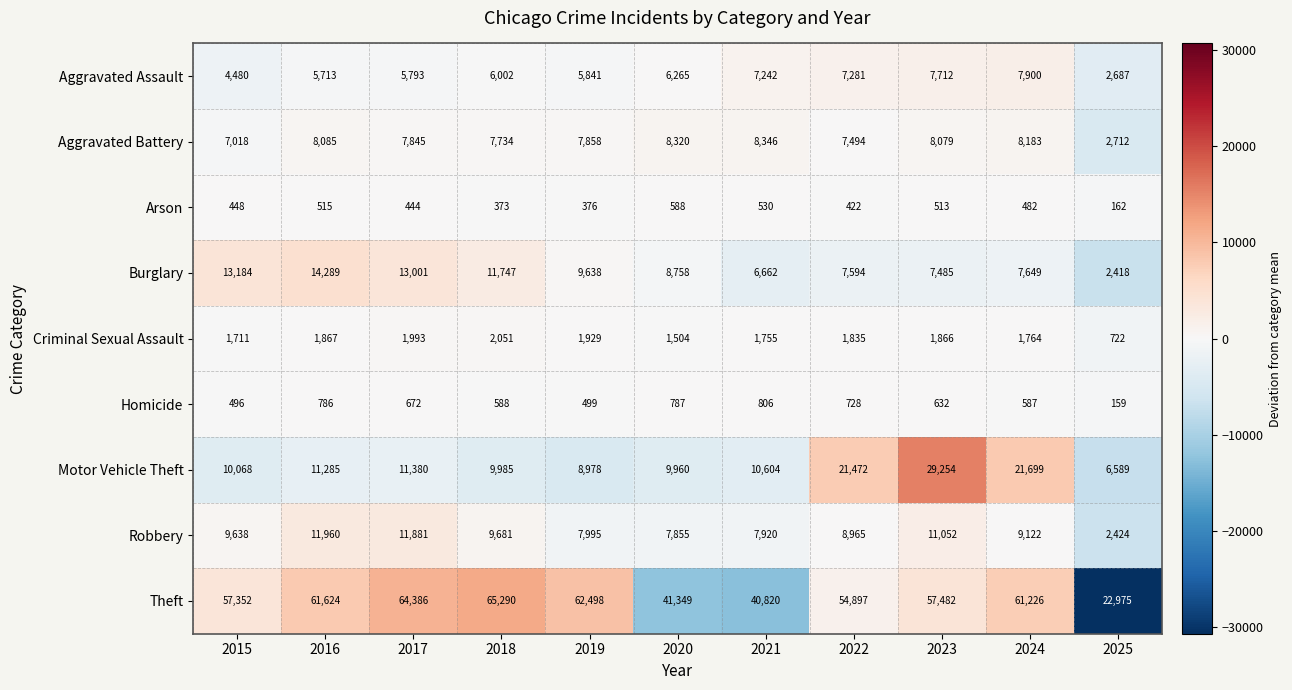

Which series changed the most between 2016 and 2025?

Theft